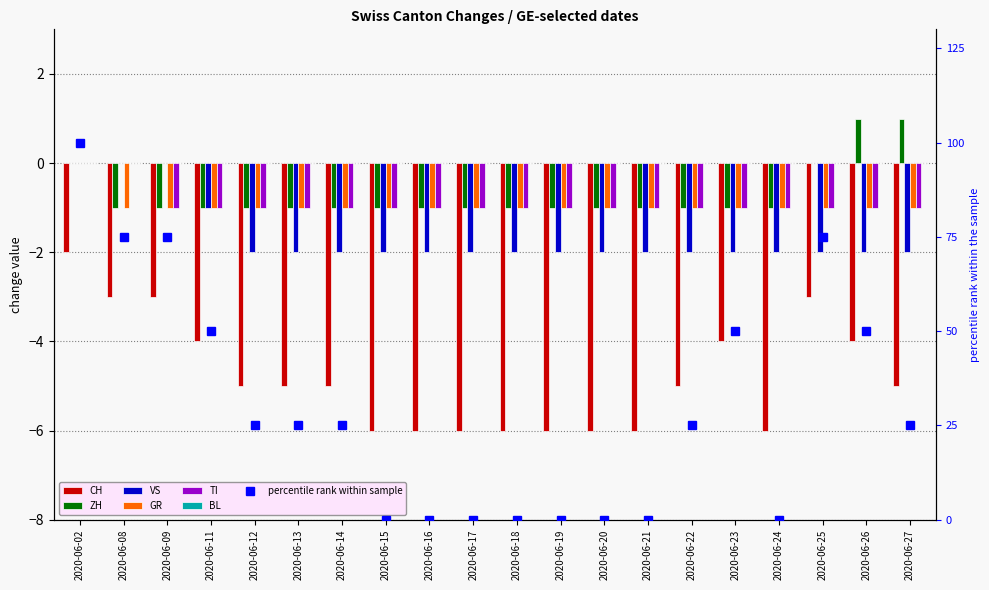

Reading left to right, transcribe all the data shown in this chart.

CH: 2020-06-02=-2	2020-06-08=-3	2020-06-09=-3	2020-06-11=-4	2020-06-12=-5	2020-06-13=-5	2020-06-14=-5	2020-06-15=-6	2020-06-16=-6	2020-06-17=-6	2020-06-18=-6	2020-06-19=-6	2020-06-20=-6	2020-06-21=-6	2020-06-22=-5	2020-06-23=-4	2020-06-24=-6	2020-06-25=-3	2020-06-26=-4	2020-06-27=-5
ZH: 2020-06-02=0	2020-06-08=-1	2020-06-09=-1	2020-06-11=-1	2020-06-12=-1	2020-06-13=-1	2020-06-14=-1	2020-06-15=-1	2020-06-16=-1	2020-06-17=-1	2020-06-18=-1	2020-06-19=-1	2020-06-20=-1	2020-06-21=-1	2020-06-22=-1	2020-06-23=-1	2020-06-24=-1	2020-06-25=0	2020-06-26=1	2020-06-27=1
VS: 2020-06-02=0	2020-06-08=0	2020-06-09=0	2020-06-11=-1	2020-06-12=-2	2020-06-13=-2	2020-06-14=-2	2020-06-15=-2	2020-06-16=-2	2020-06-17=-2	2020-06-18=-2	2020-06-19=-2	2020-06-20=-2	2020-06-21=-2	2020-06-22=-2	2020-06-23=-2	2020-06-24=-2	2020-06-25=-2	2020-06-26=-2	2020-06-27=-2
GR: 2020-06-02=0	2020-06-08=-1	2020-06-09=-1	2020-06-11=-1	2020-06-12=-1	2020-06-13=-1	2020-06-14=-1	2020-06-15=-1	2020-06-16=-1	2020-06-17=-1	2020-06-18=-1	2020-06-19=-1	2020-06-20=-1	2020-06-21=-1	2020-06-22=-1	2020-06-23=-1	2020-06-24=-1	2020-06-25=-1	2020-06-26=-1	2020-06-27=-1
TI: 2020-06-02=0	2020-06-08=0	2020-06-09=-1	2020-06-11=-1	2020-06-12=-1	2020-06-13=-1	2020-06-14=-1	2020-06-15=-1	2020-06-16=-1	2020-06-17=-1	2020-06-18=-1	2020-06-19=-1	2020-06-20=-1	2020-06-21=-1	2020-06-22=-1	2020-06-23=-1	2020-06-24=-1	2020-06-25=-1	2020-06-26=-1	2020-06-27=-1